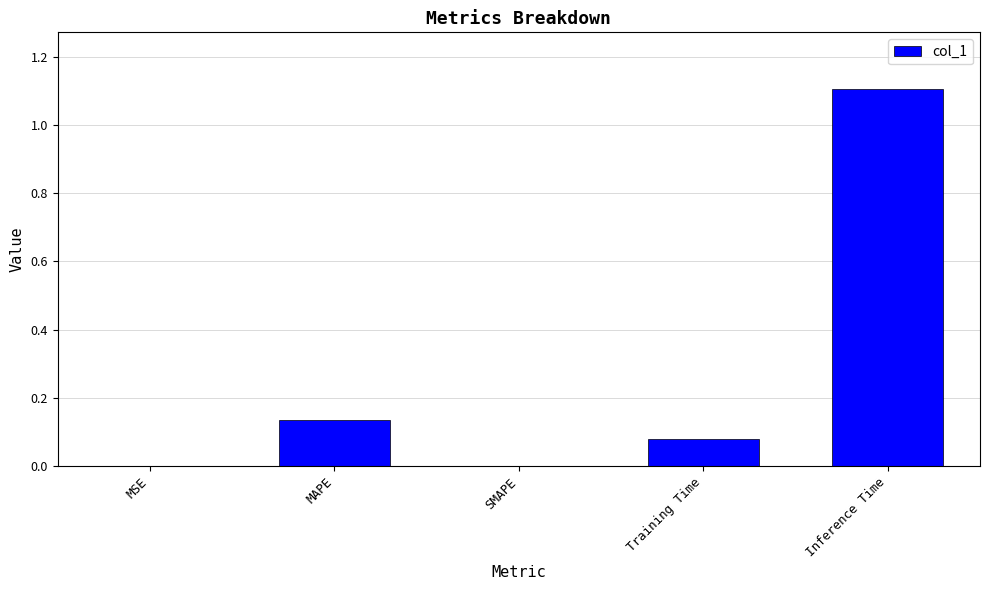

True or false: the data shows 0.0 at Training Time.

False